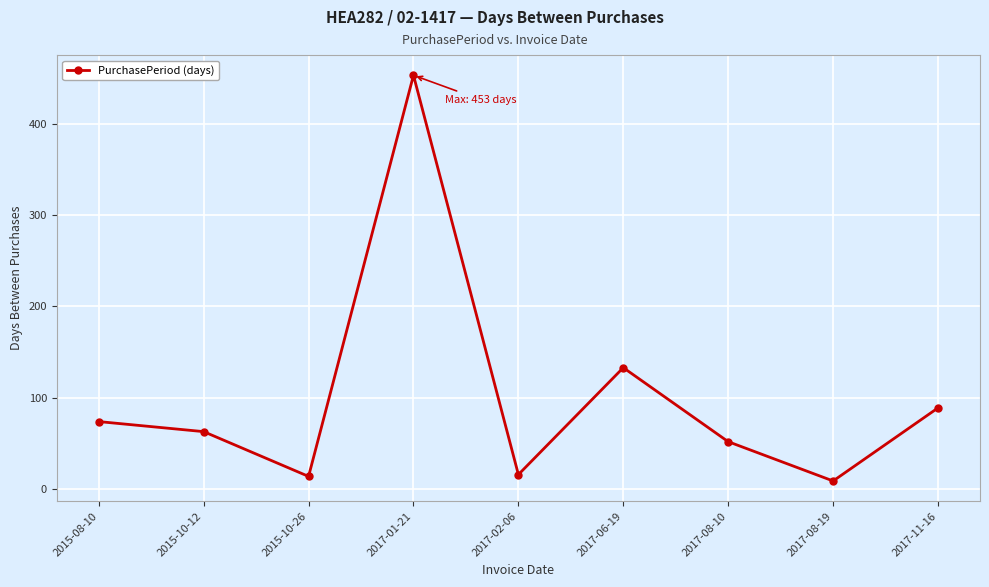

What is the label of the 7th point from the right?

2015-10-26